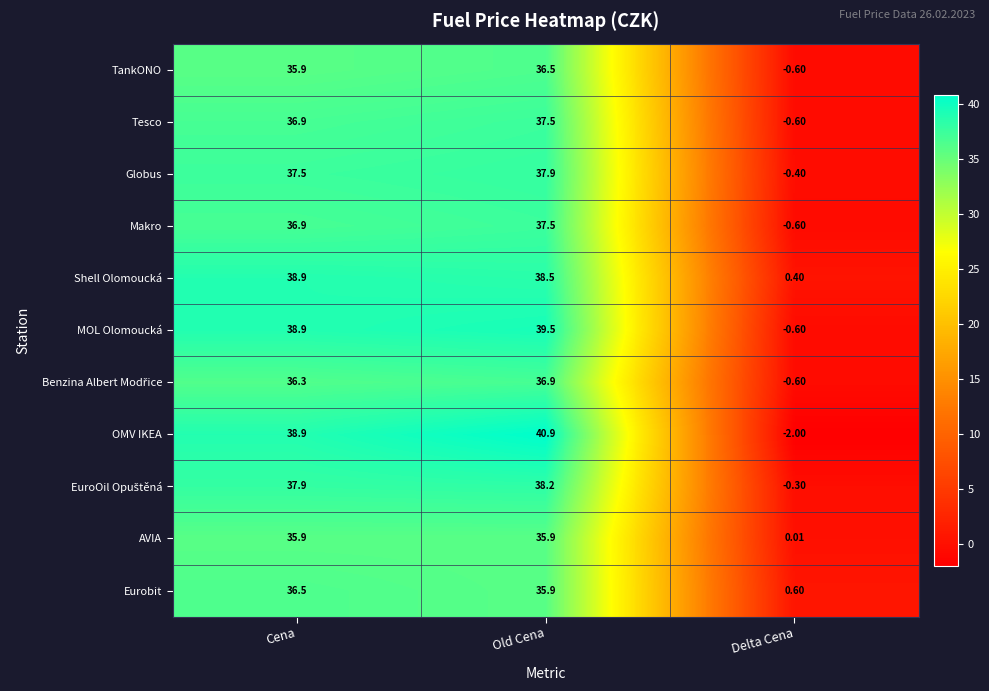

At which category is the sum across all series the highest?

Old Cena